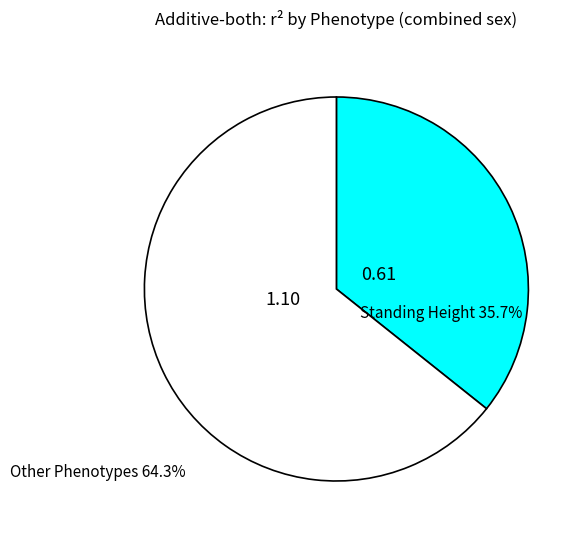

Is there any slice that represents more than half of the pie?

Yes